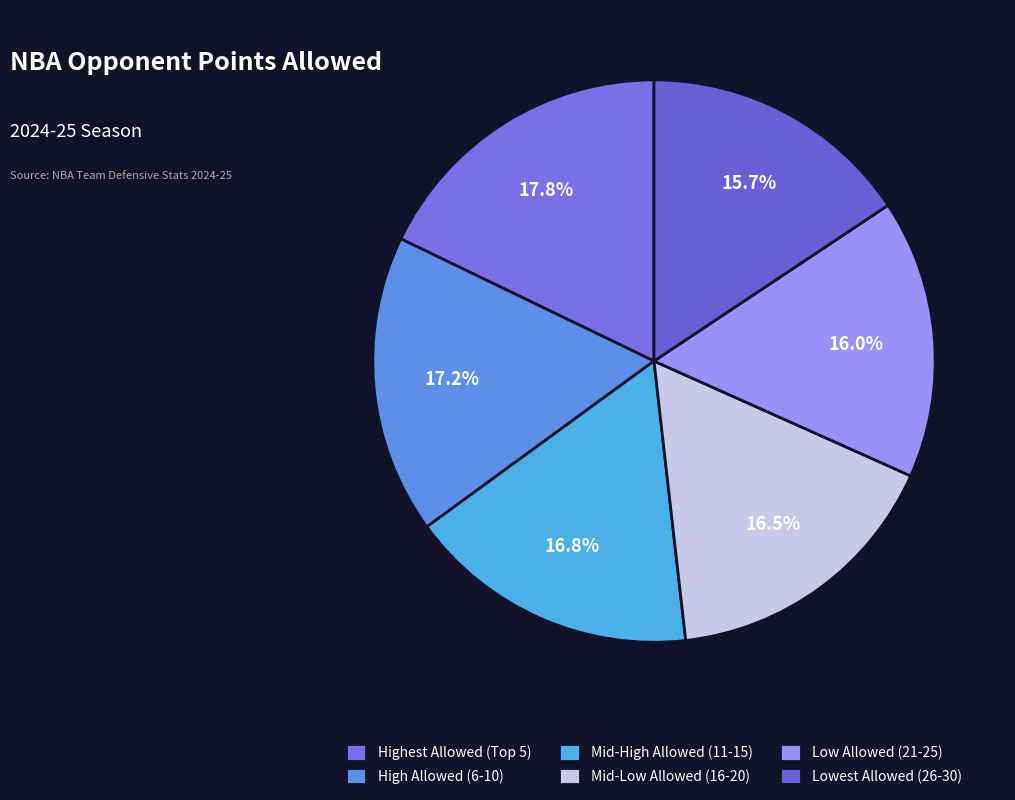

Does any single category account for the majority?

No